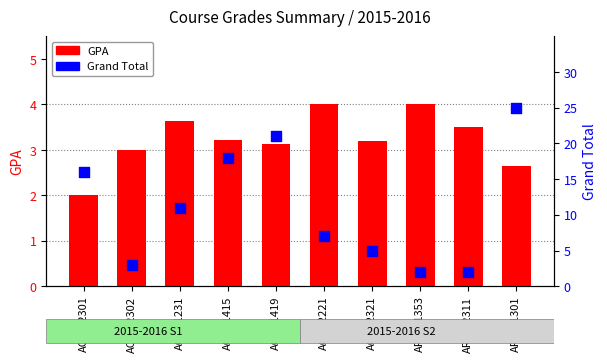

Which series reaches the minimum Y coordinate?

GPA